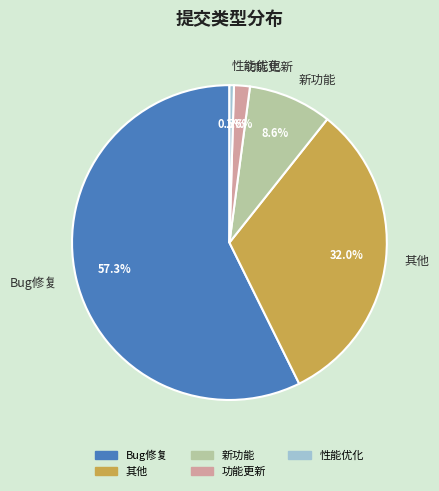

Does 其他 account for over 50% of the chart?

No